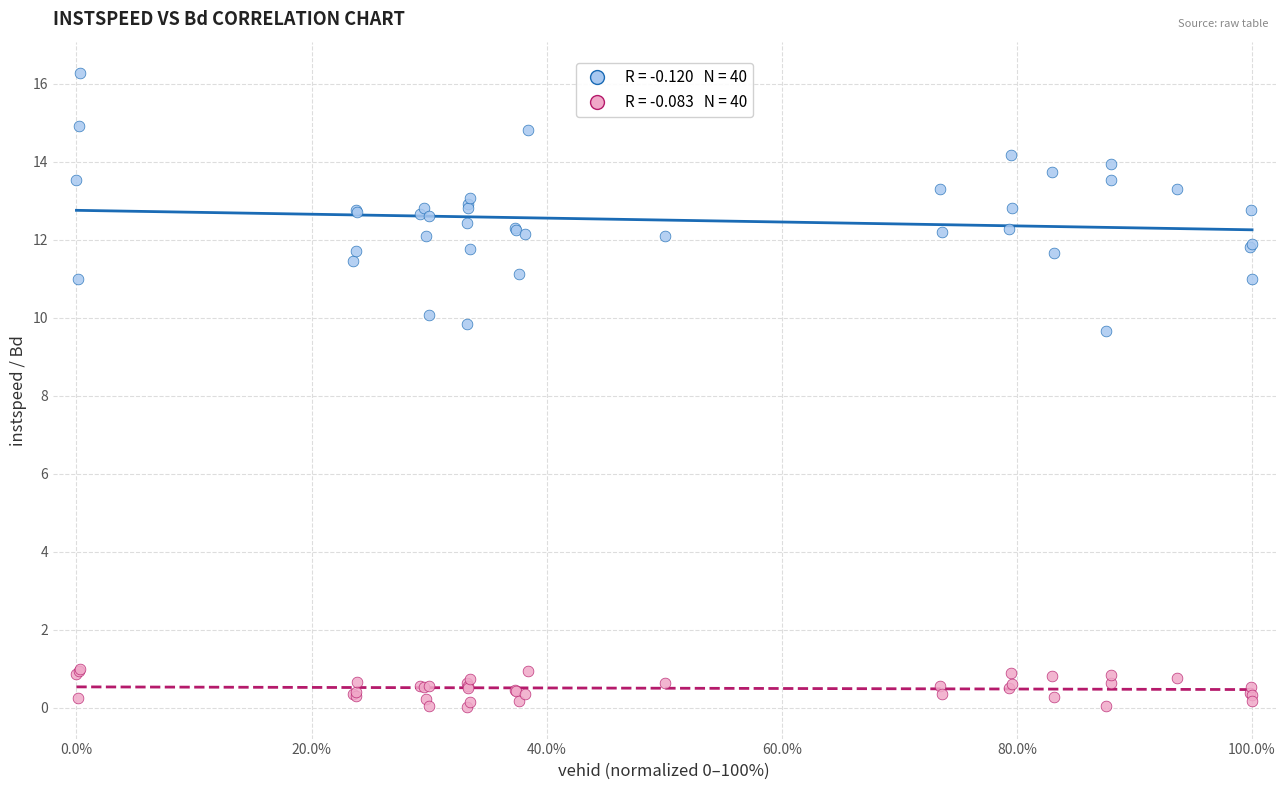

Across all series, what Y value is closest to 8?

9.7